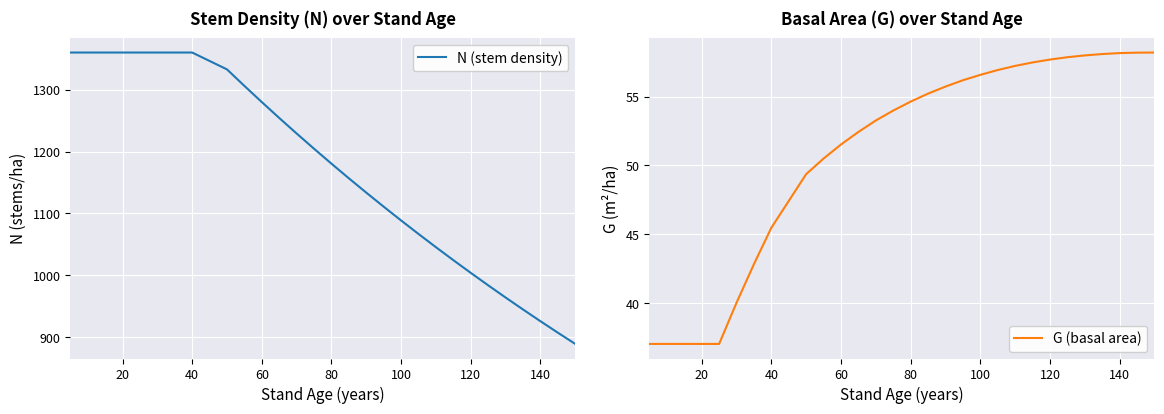

The N (stem density) series shows 2006.6 at 20. True or false?

False